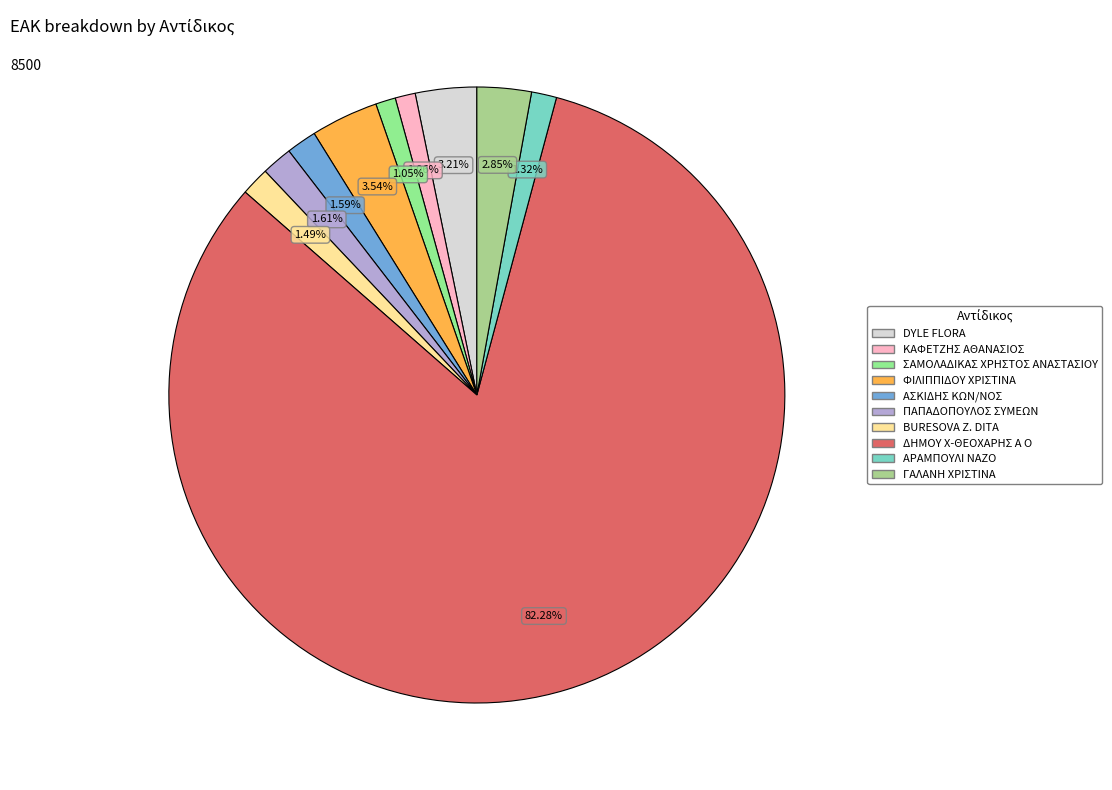

The ΠΑΠΑΔΟΠΟΥΛΟΣ ΣΥΜΕΩΝ slice represents 13% of the pie. True or false?

False